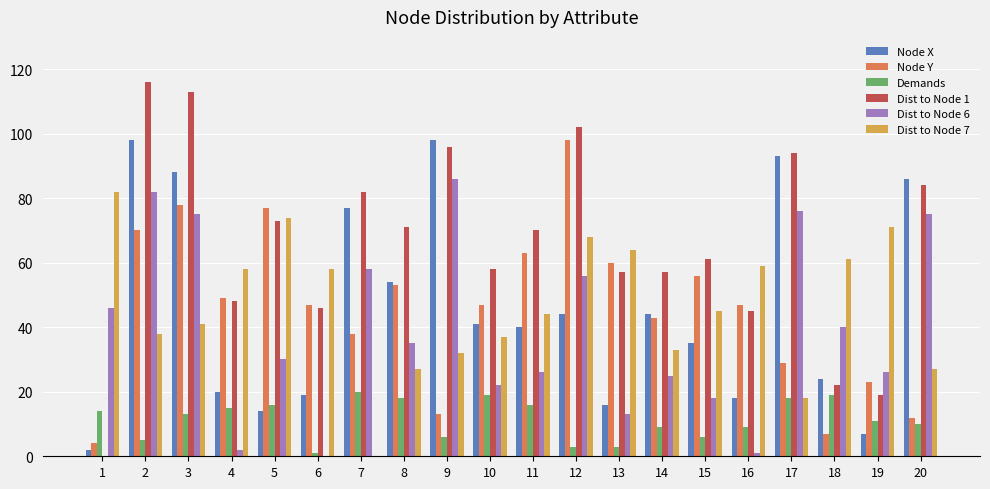

Which series changed the most between 2 and 9?

Node Y